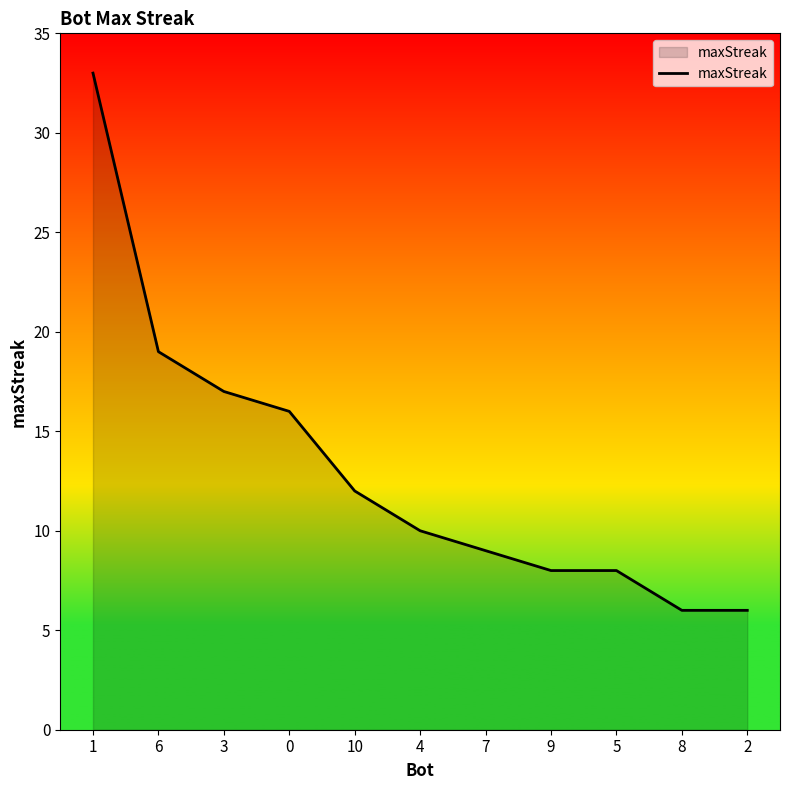

What position from the left is 2?

11